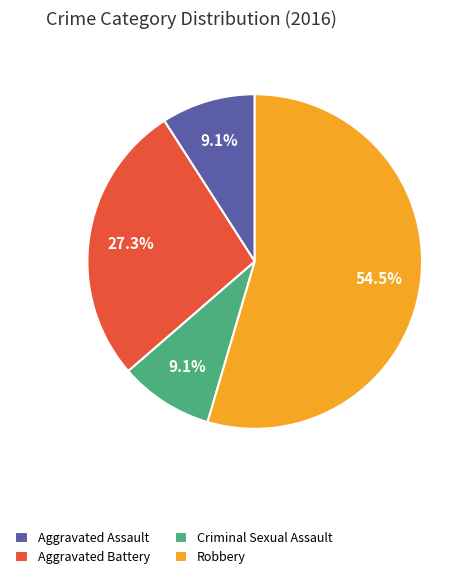

True or false: Aggravated Assault accounts for 2% of the total.

False